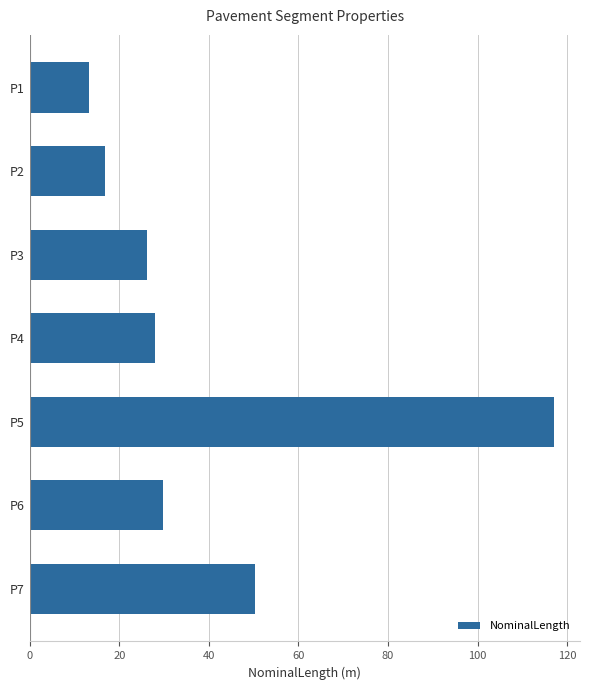

What is the average value?

40.2